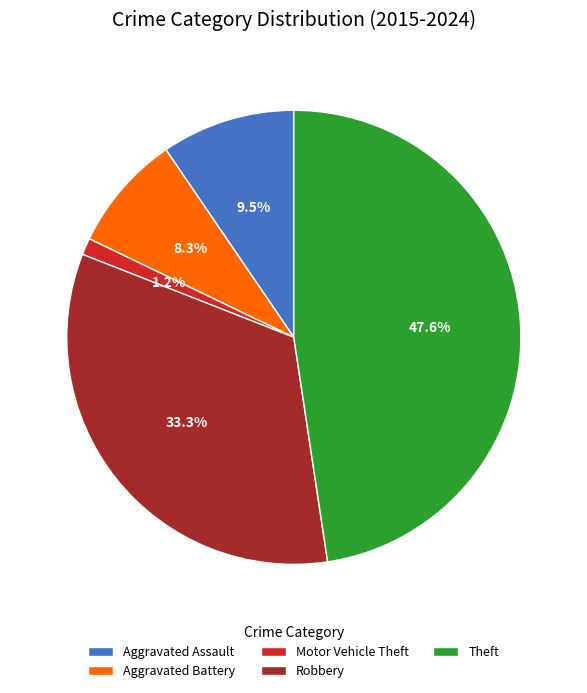

Combined, do Motor Vehicle Theft and Aggravated Battery account for over 50%?

No